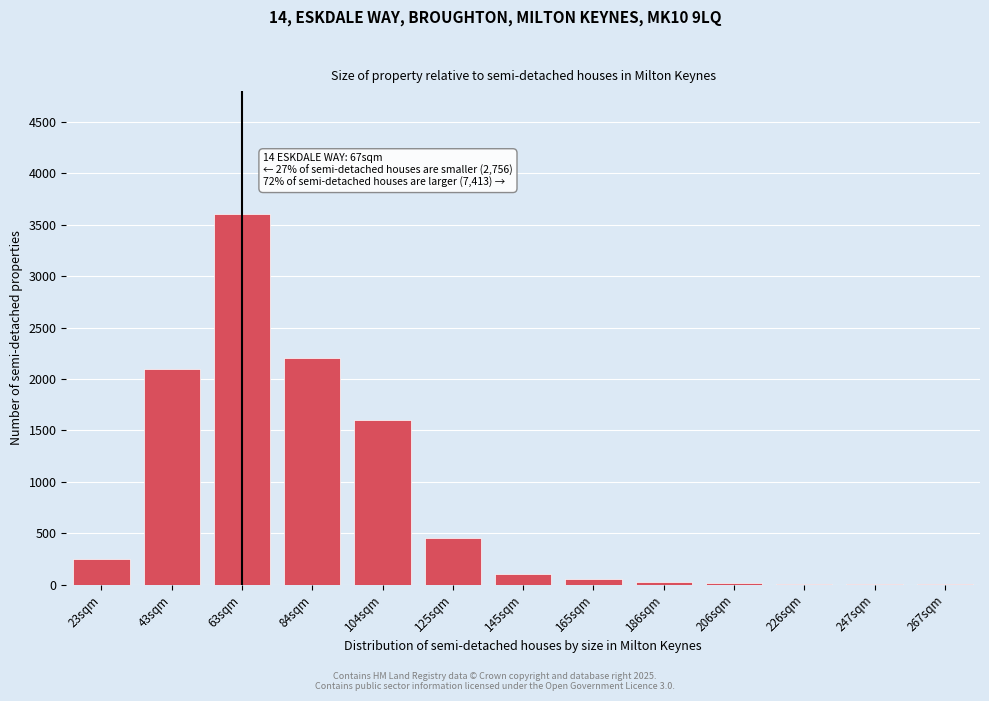

Approximately how many times larger is the value at 63sqm compared to 104sqm?

2.2